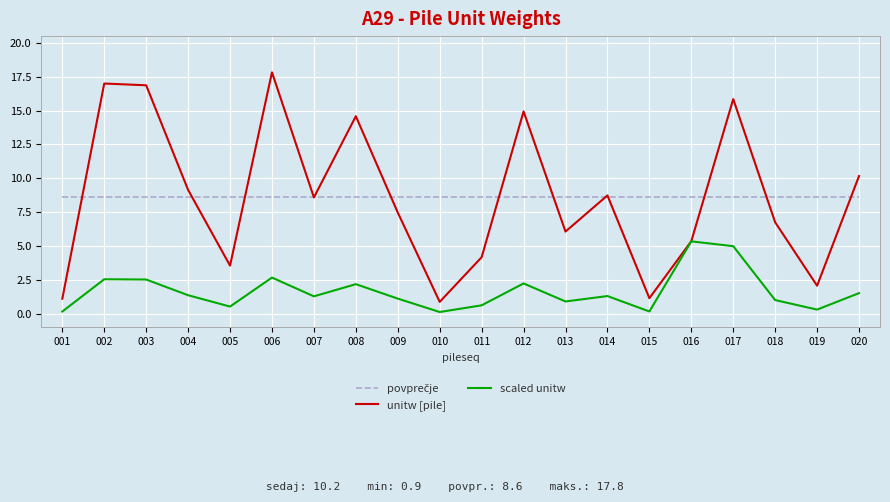

The value of scaled unitw at 005 is 0.5. True or false?

True